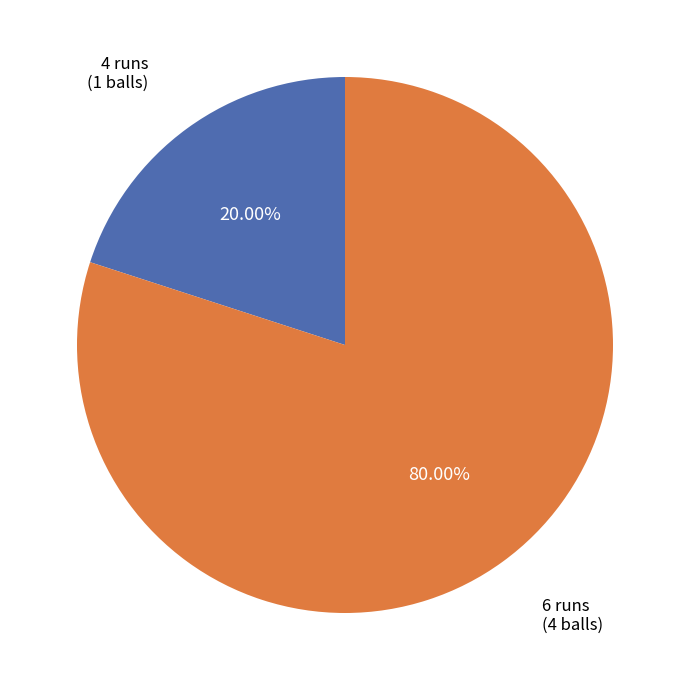

Is it true that 6 runs is 80% of the pie?

True